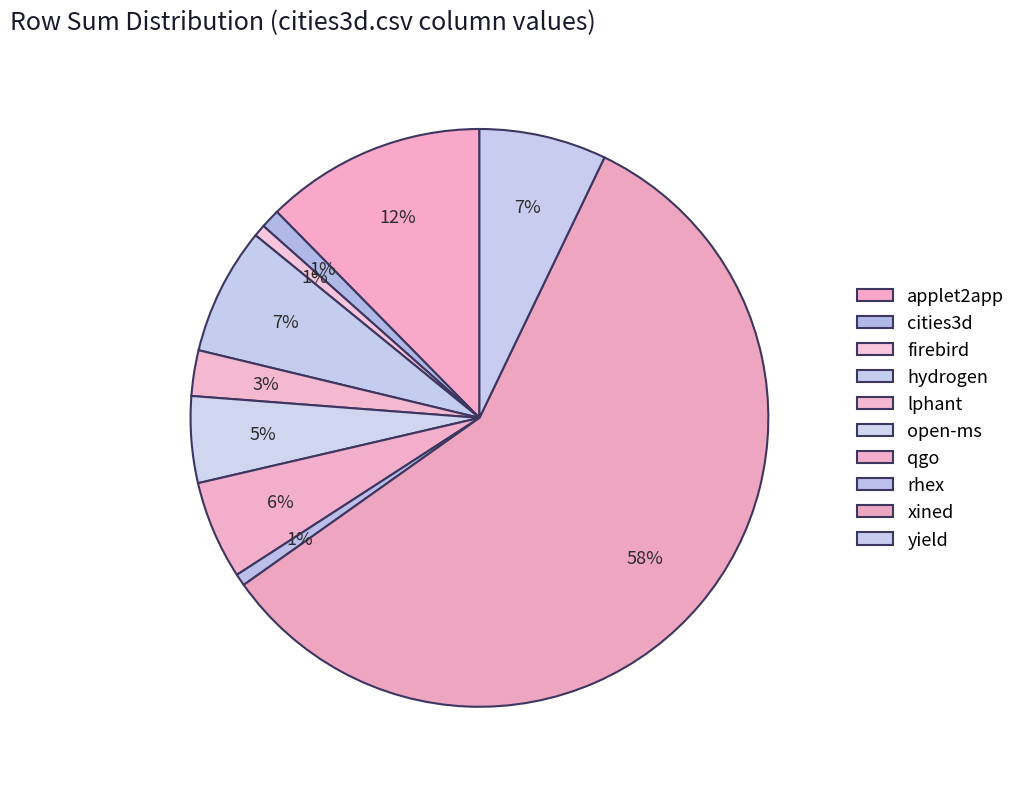

To the nearest percent, what is the difference between the largest and smallest slice percentages?

57%